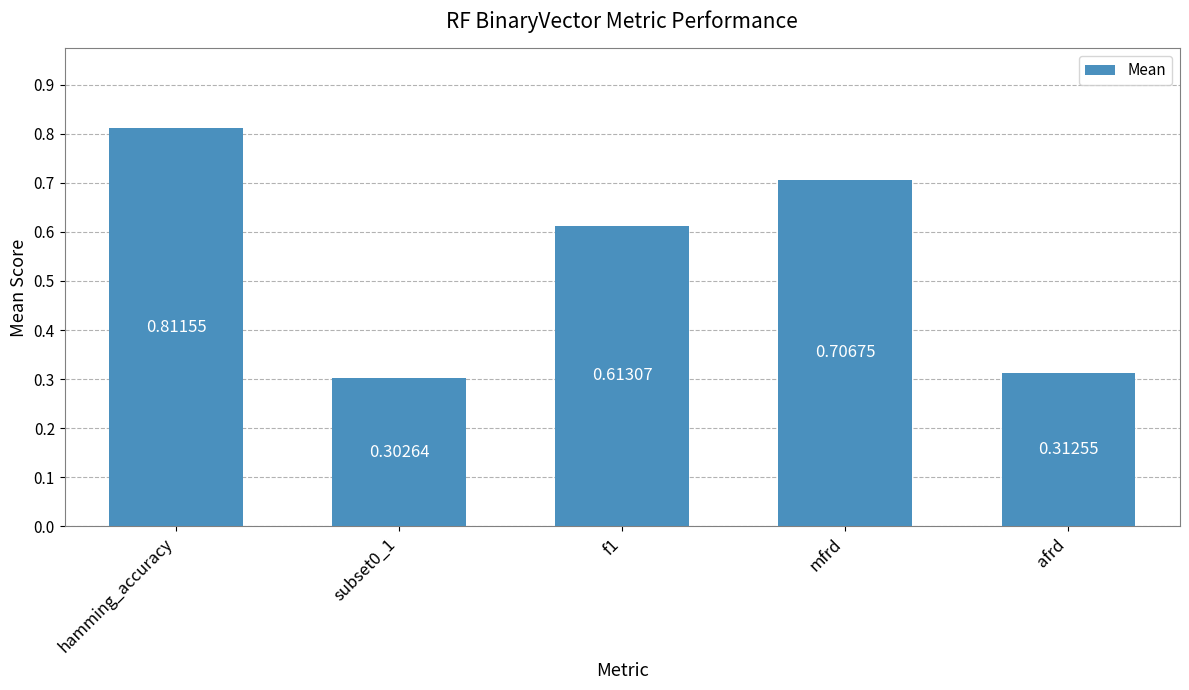

List the labels in order of value, largest first.

hamming_accuracy, mfrd, f1, afrd, subset0_1